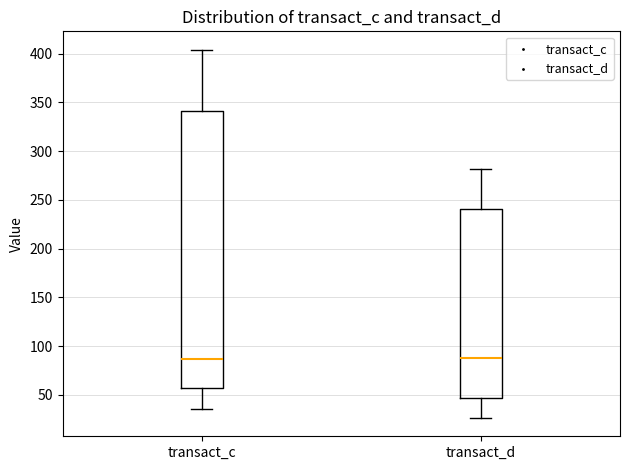

Where does the upper whisker of the box for transact_d end on the y-axis? The values are not printed on the chart, so give them approximately, as read against the axis.

280